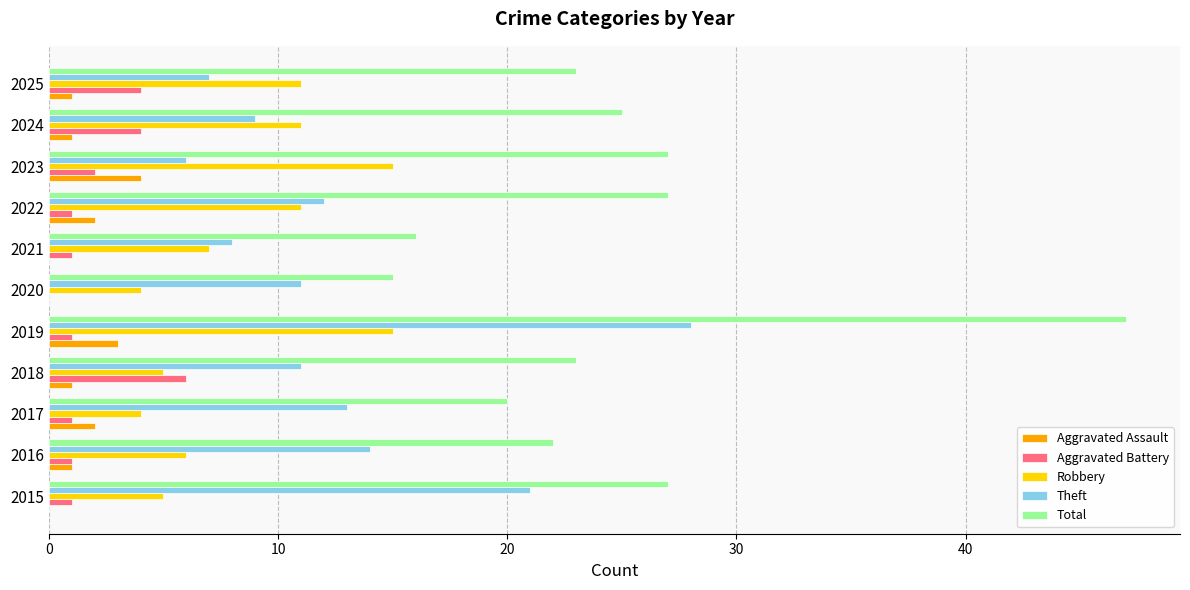

What value does the Total series have at 2015?

27